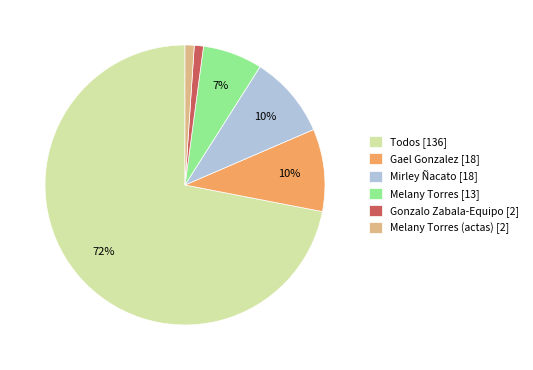

True or false: Gael Gonzalez [18] accounts for 10% of the total.

True